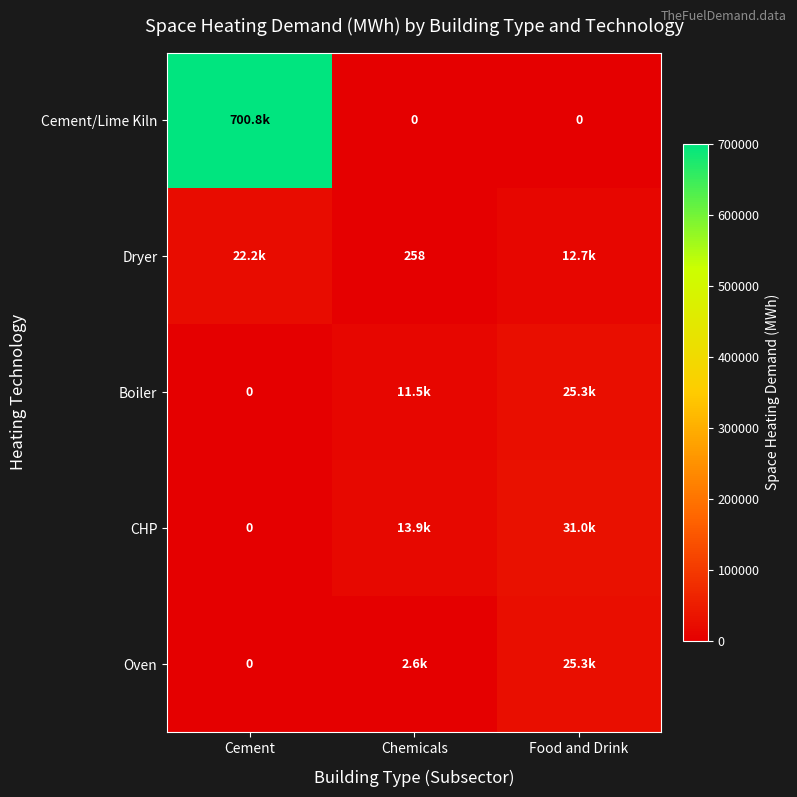

Which series has the largest total across all categories?

Cement/Lime Kiln